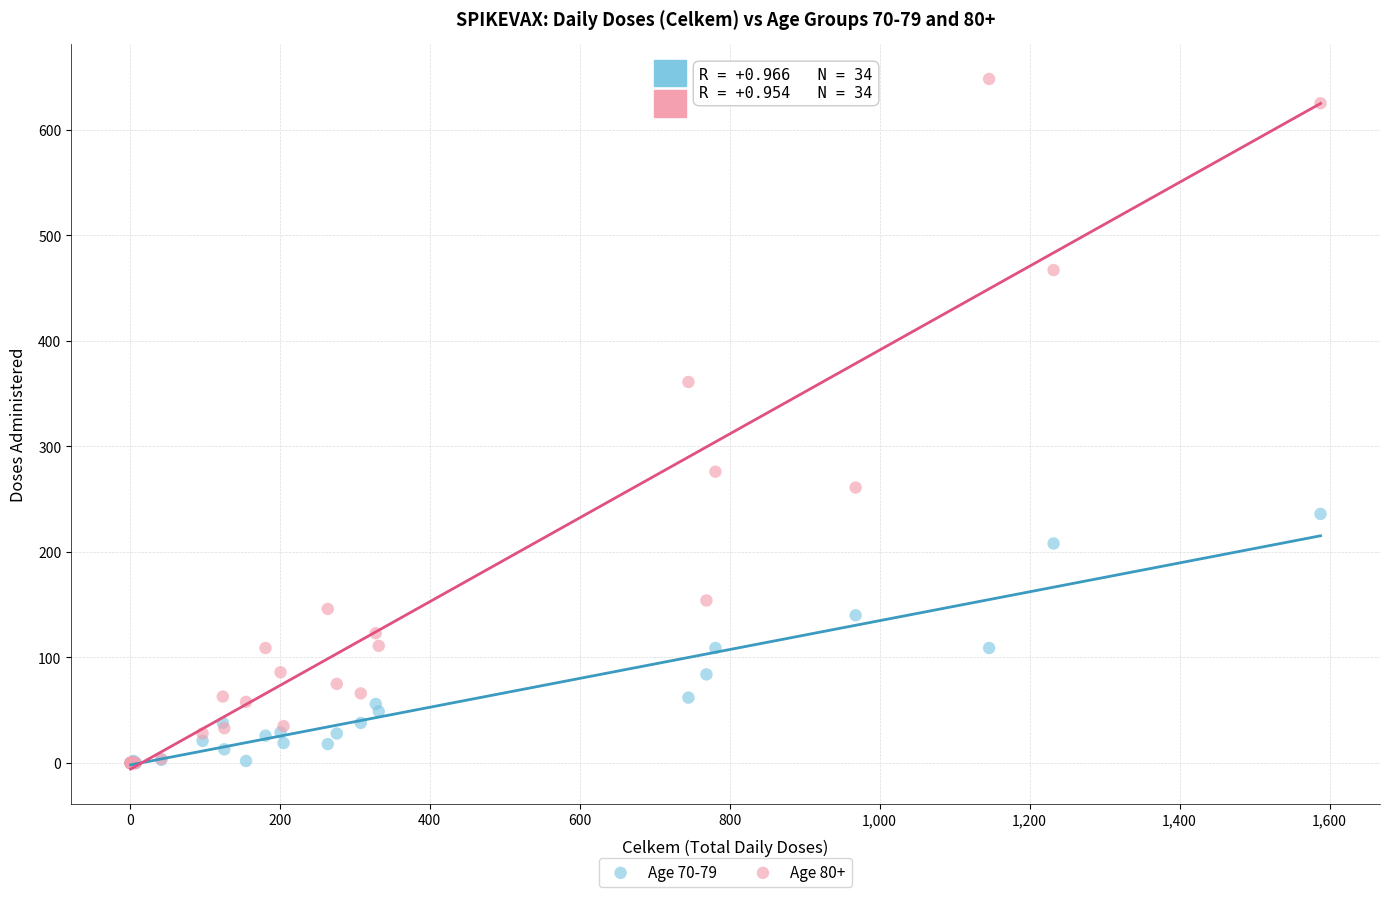

Across all series, what Y value is closest to 324?

361